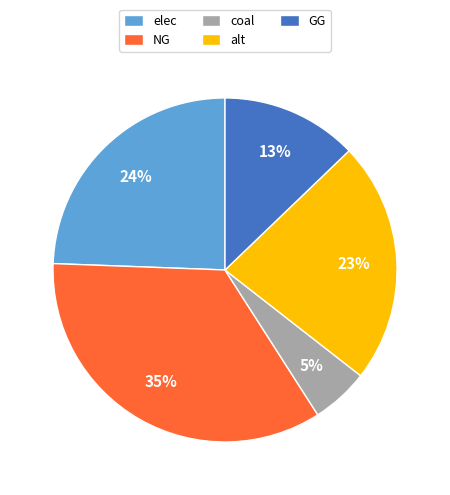

Which slice is the smallest?

coal